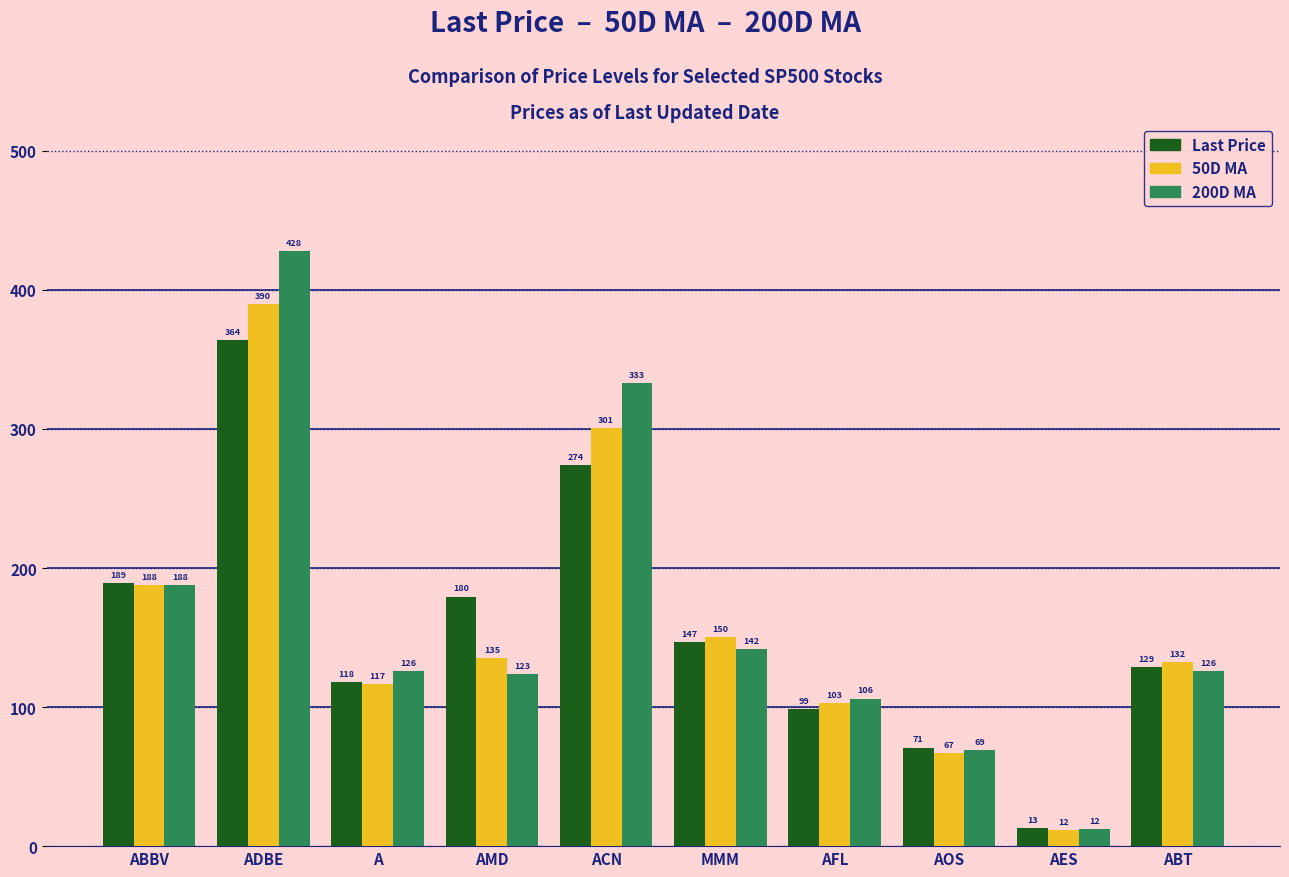

How many categories are shown in the chart?

10